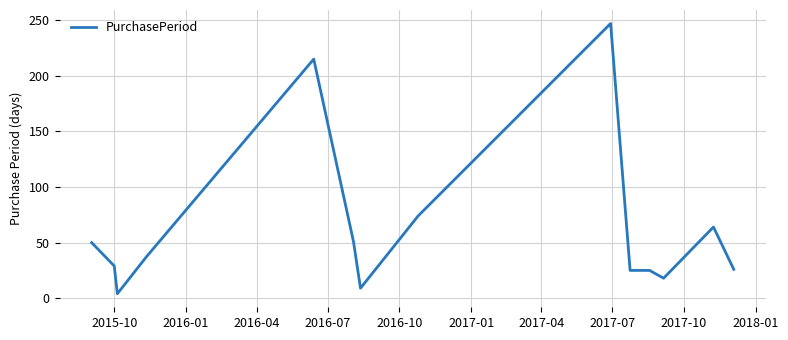

True or false: the data has more than 0 interior local peaks.

True